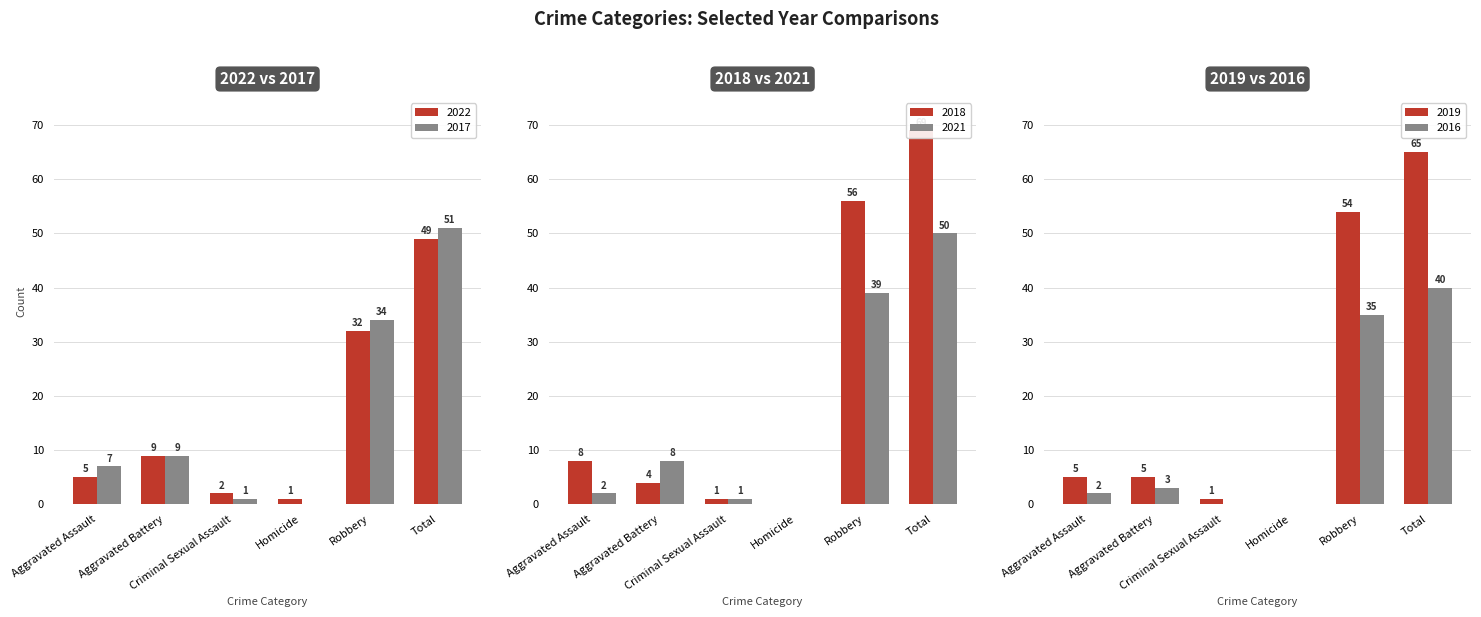

Reading left to right, extract all data points from this chart.

2022: Aggravated Assault=5	Aggravated Battery=9	Criminal Sexual Assault=2	Homicide=1	Robbery=32	Total=49
2017: Aggravated Assault=7	Aggravated Battery=9	Criminal Sexual Assault=1	Homicide=0	Robbery=34	Total=51
2018: Aggravated Assault=8	Aggravated Battery=4	Criminal Sexual Assault=1	Homicide=0	Robbery=56	Total=69
2021: Aggravated Assault=2	Aggravated Battery=8	Criminal Sexual Assault=1	Homicide=0	Robbery=39	Total=50
2019: Aggravated Assault=5	Aggravated Battery=5	Criminal Sexual Assault=1	Homicide=0	Robbery=54	Total=65
2016: Aggravated Assault=2	Aggravated Battery=3	Criminal Sexual Assault=0	Homicide=0	Robbery=35	Total=40